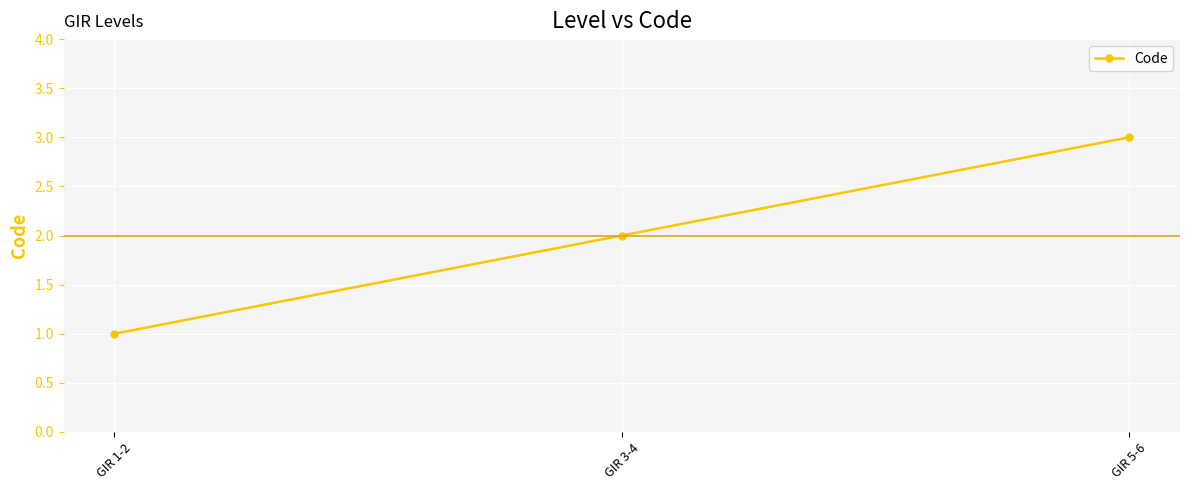

List the labels in order of value, largest first.

GIR 5-6, GIR 3-4, GIR 1-2